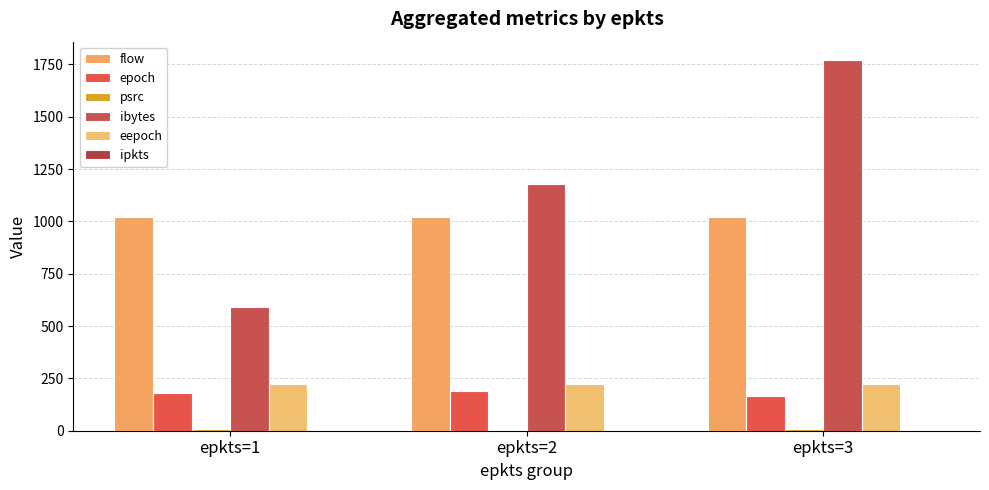

What is the value of the flow bar at the 2nd from the left?

1023.0